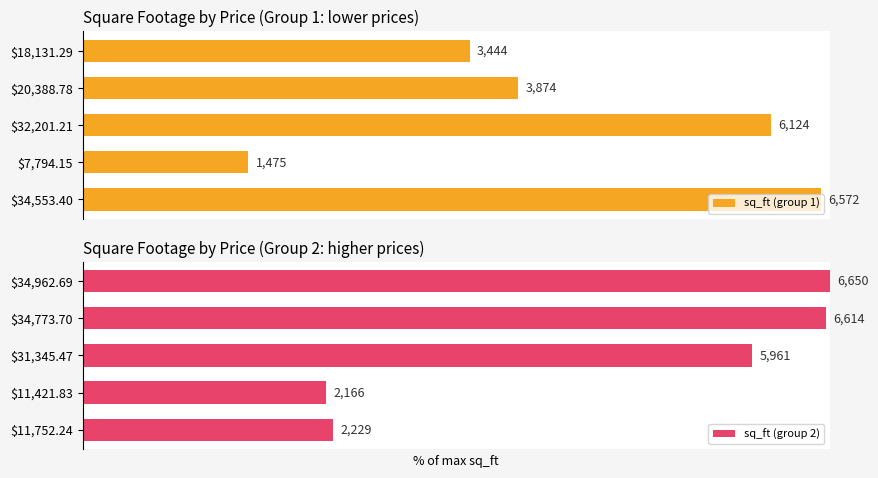

What value does the sq_ft (group 2) series have at 4?

33.5